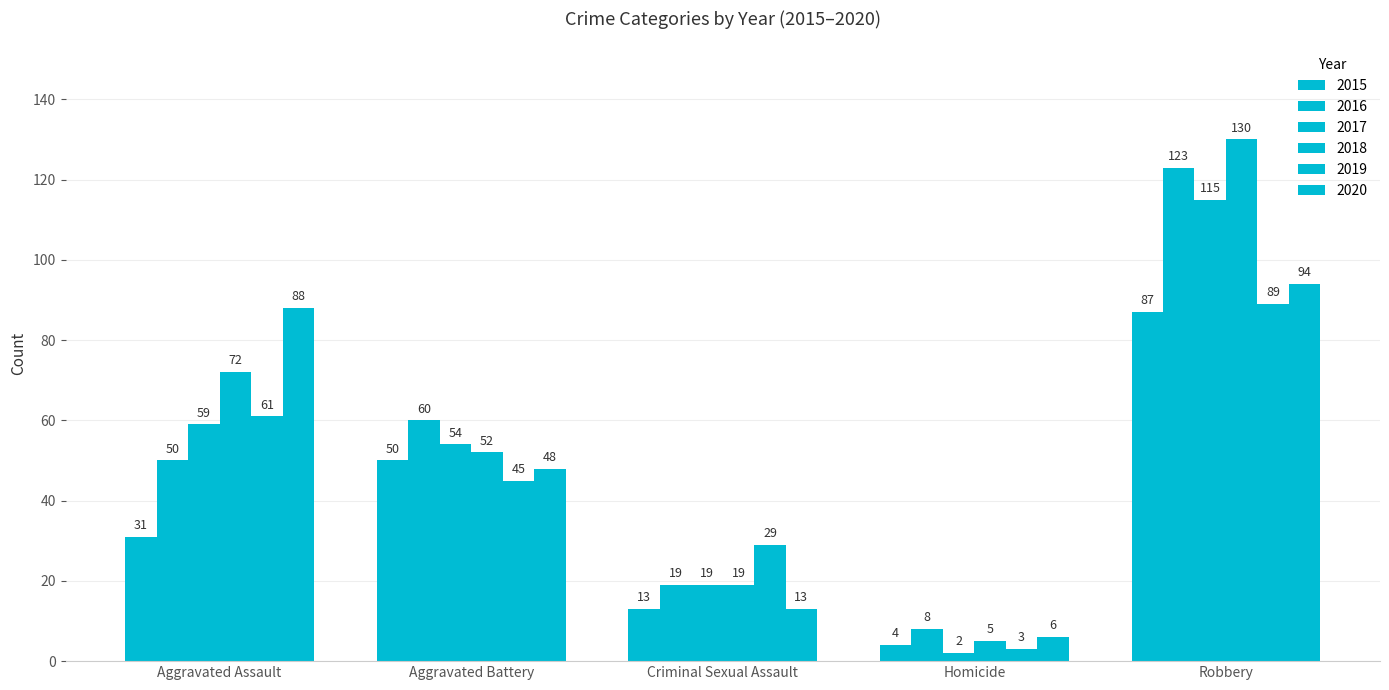

How many groups of bars are there?

5